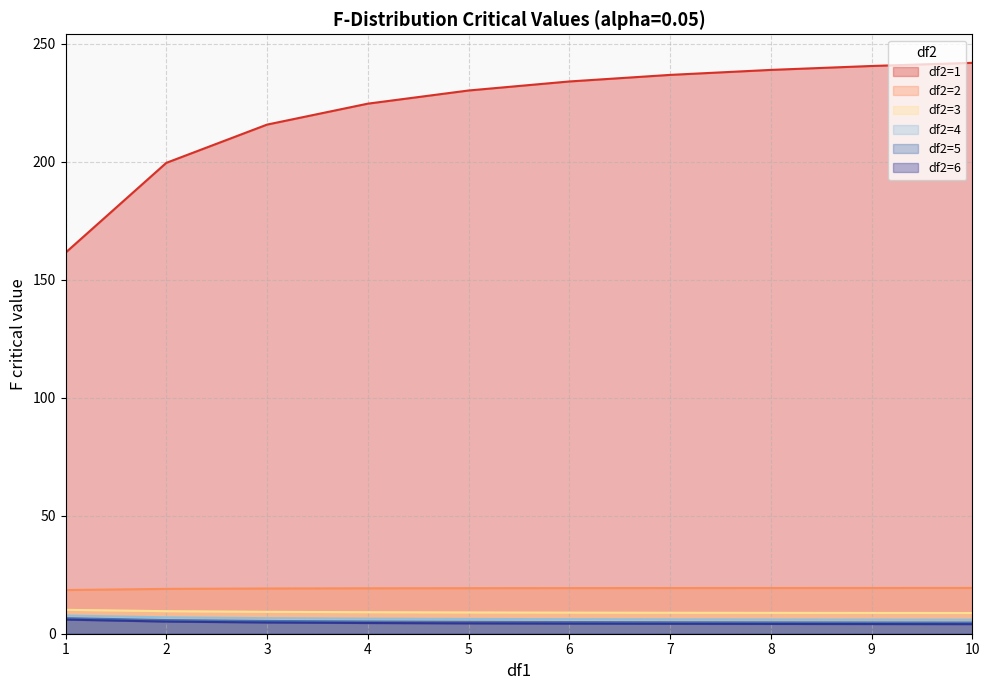

Is it true that df2=3 equals 2.1 at 3?

False